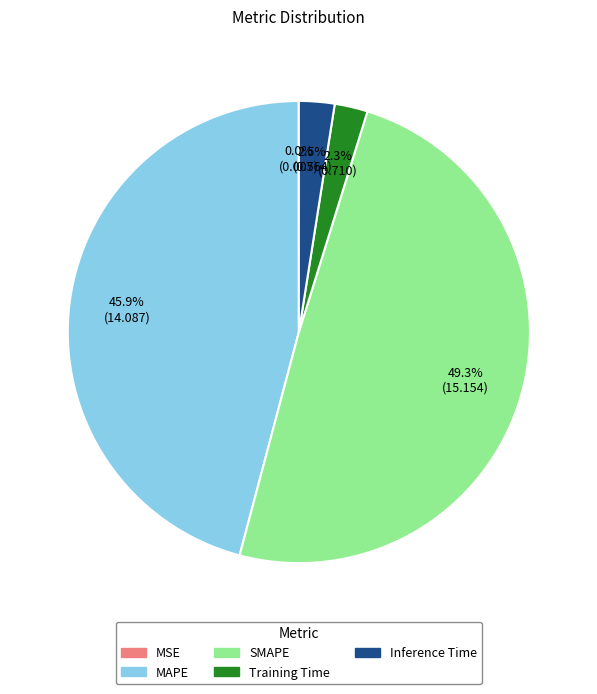

Is there any slice that represents more than half of the pie?

No